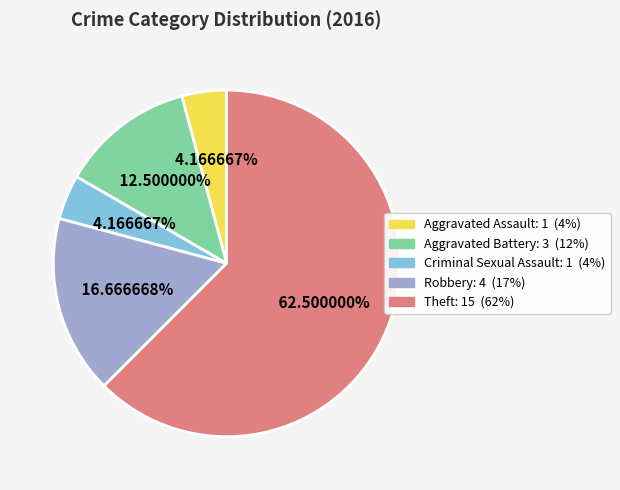

To the nearest percent, what is the combined percentage of Aggravated Battery and Theft?

75%